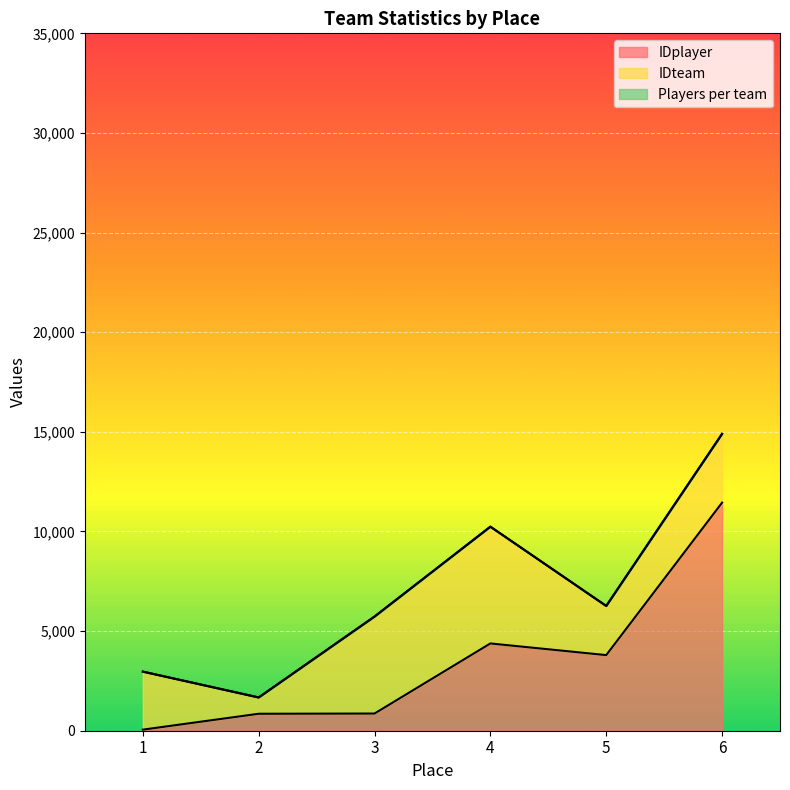

What is the maximum value shown in the chart?

11447